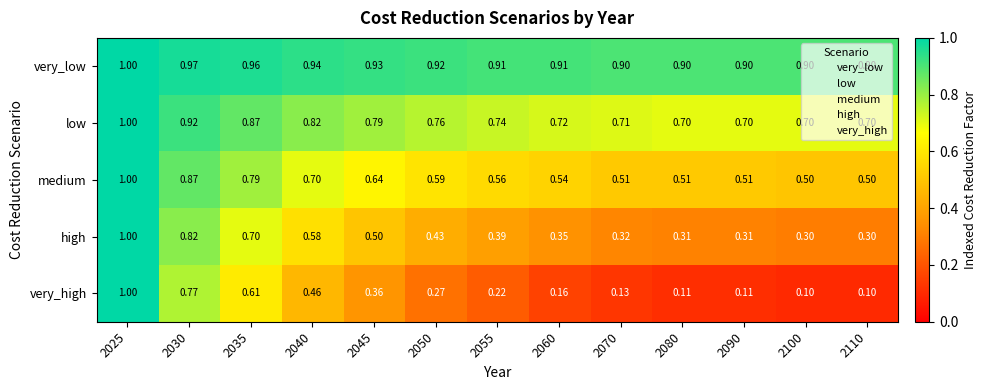

Is the value of low at 2070 greater than the value of very_low at 2110?

No